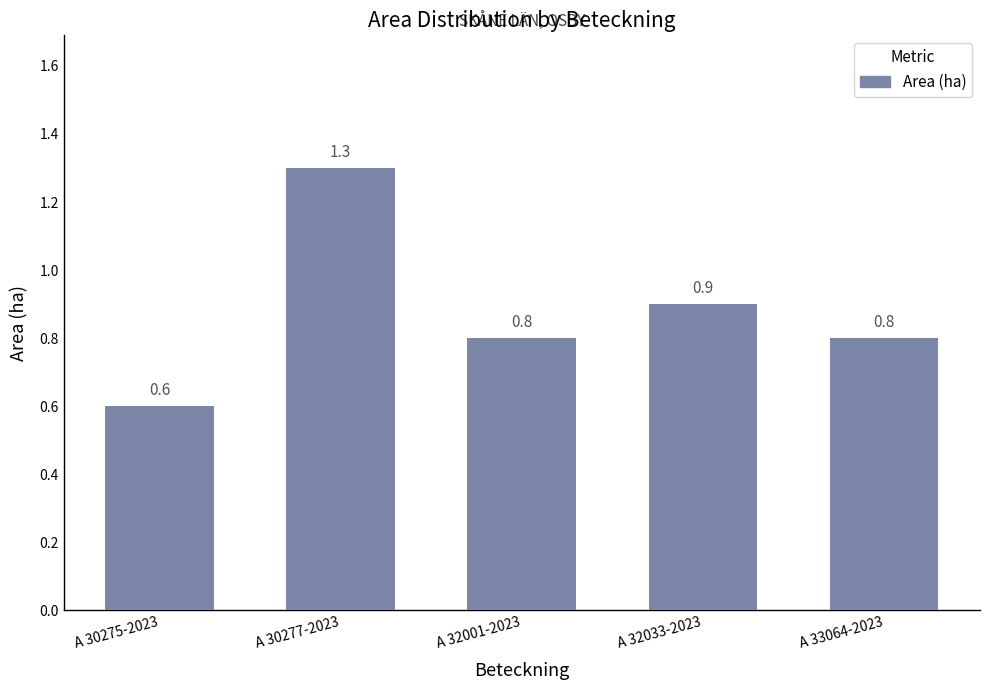

At which label is the value closest to 0?

A 30275-2023